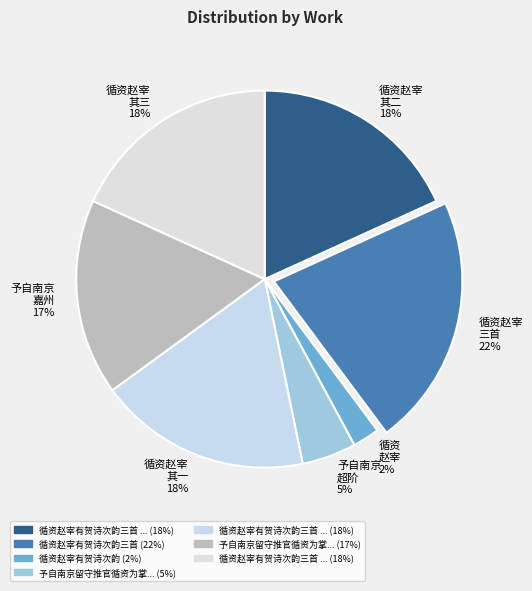

Which category has the biggest portion of the pie?

循资赵宰 三首 22%